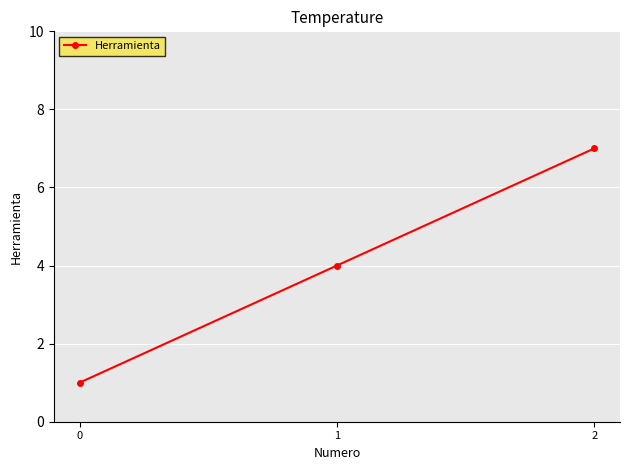

What is the change in value from 0 to 1?

+3